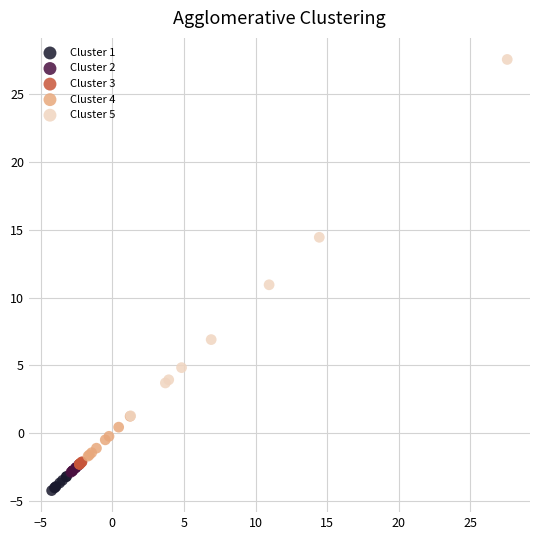

Which series has the widest spread of Y values?

Cluster 5